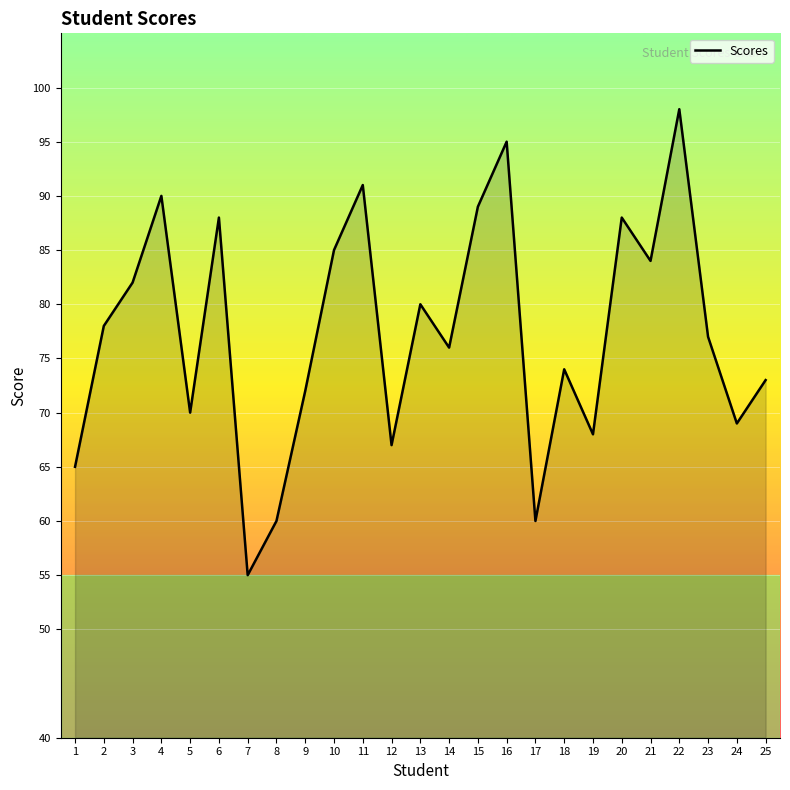

How many series are shown in this chart?

1